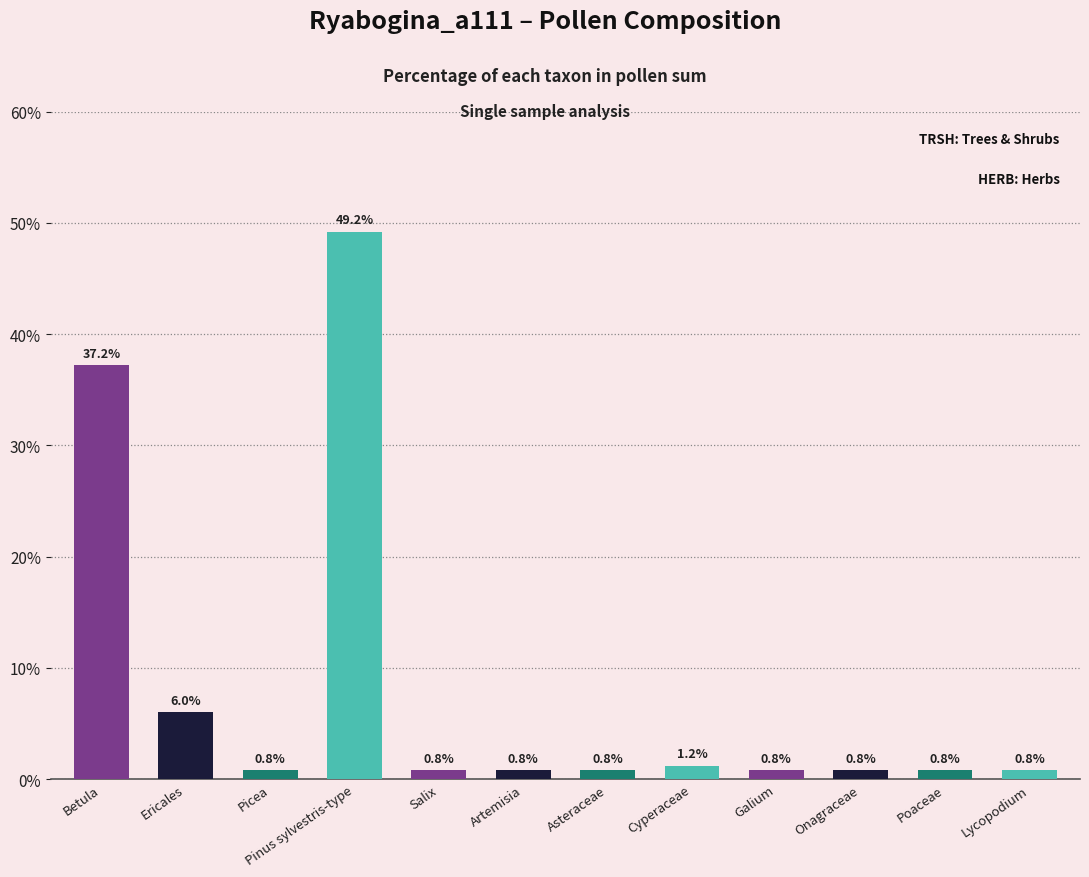

Where is the data nearest to the value 25?

Betula